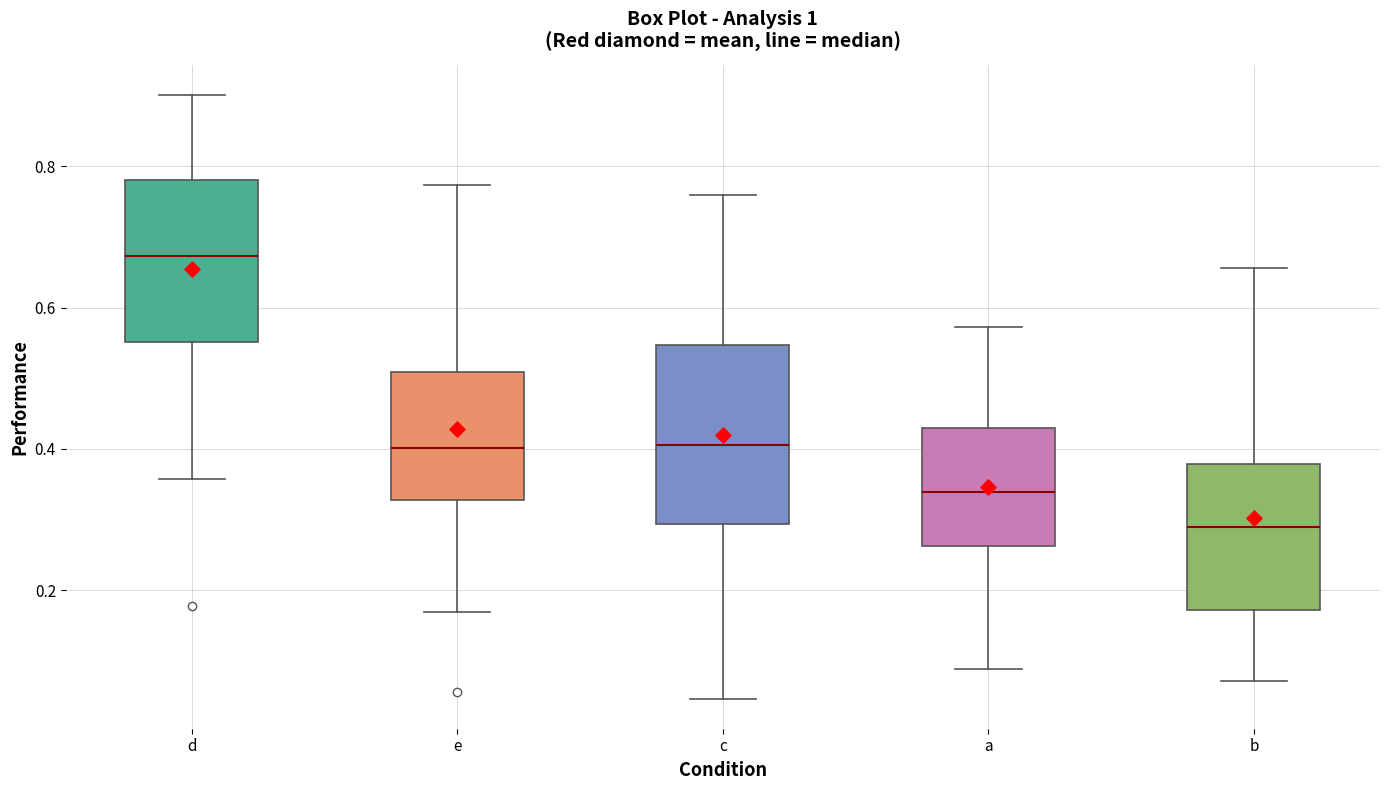

Where is the upper edge of the box for c on the y-axis? The values are not printed on the chart, so give them approximately, as read against the axis.

0.54